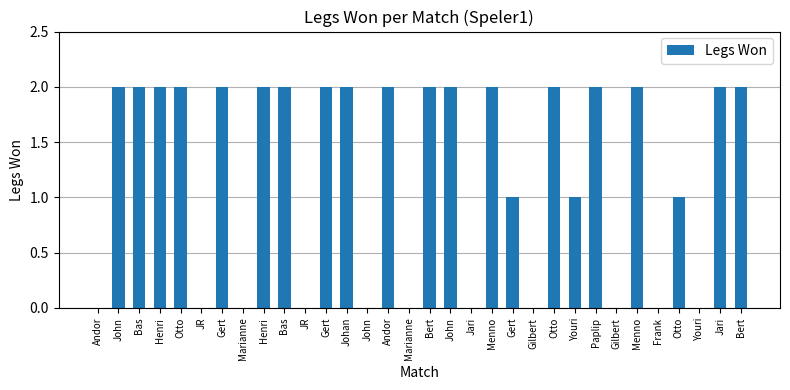

Are the bars horizontal?

No